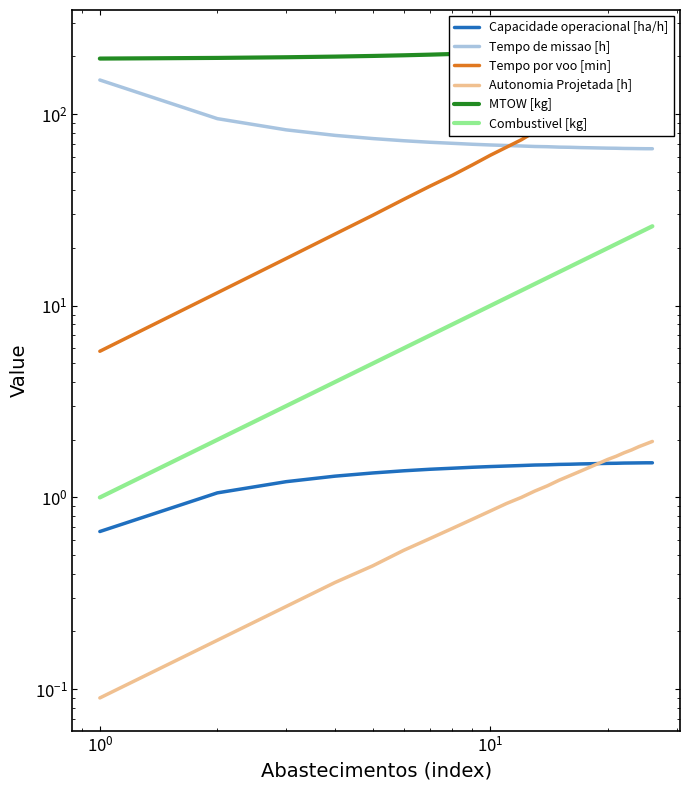

Does the chart have visible grid lines?

No